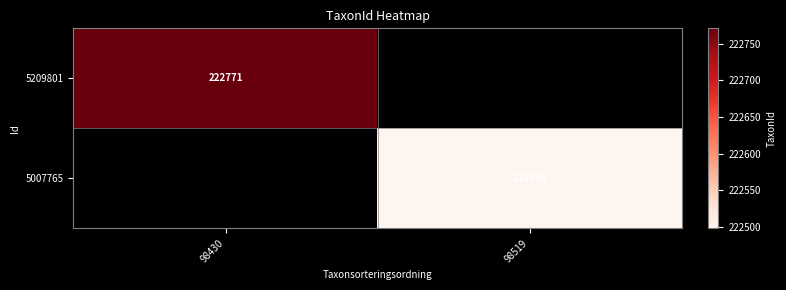

True or false: 5209801 has a value of 79729 at 98430.

False